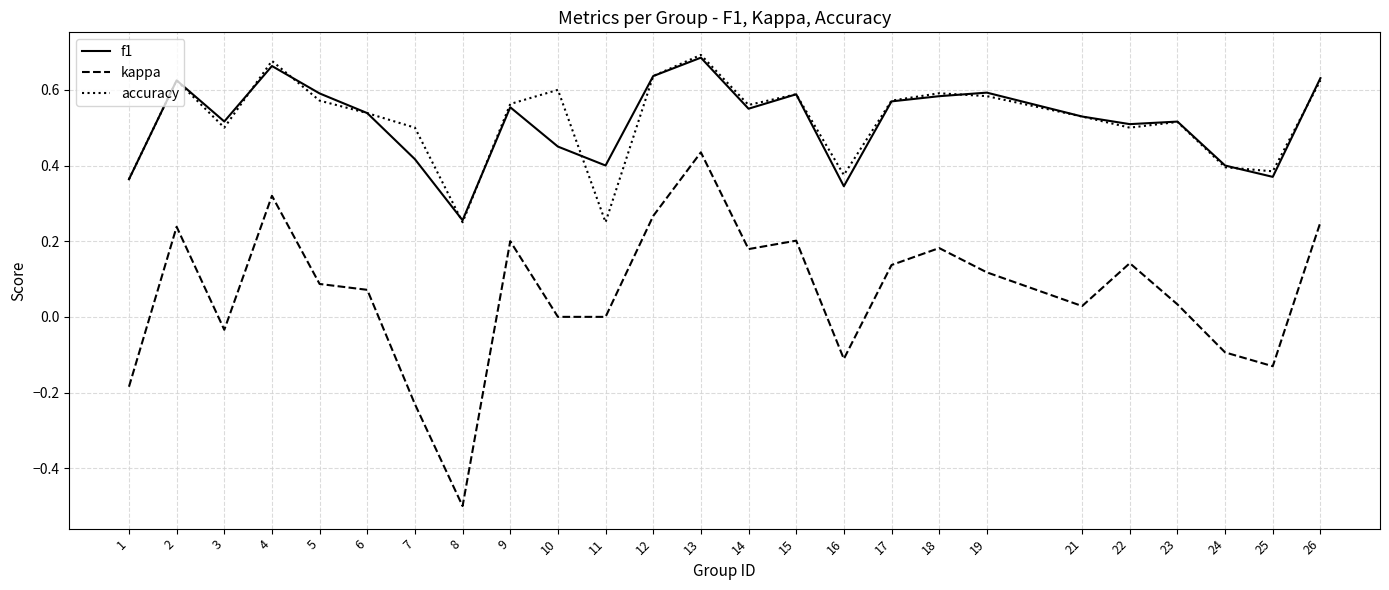

Where is the first local minimum for f1?

3